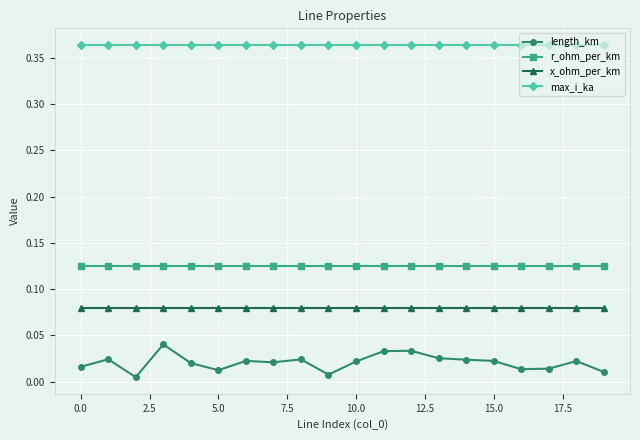

How many x_ohm_per_km values are between 0 and 1?

20